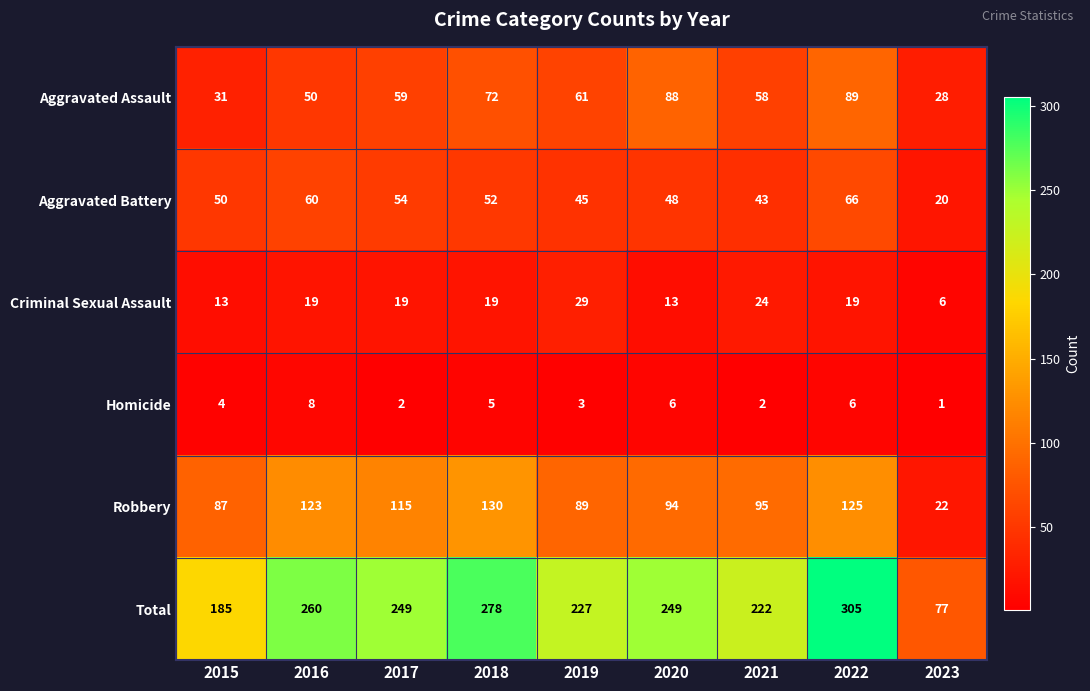

How many Homicide values are between 2 and 6?

7